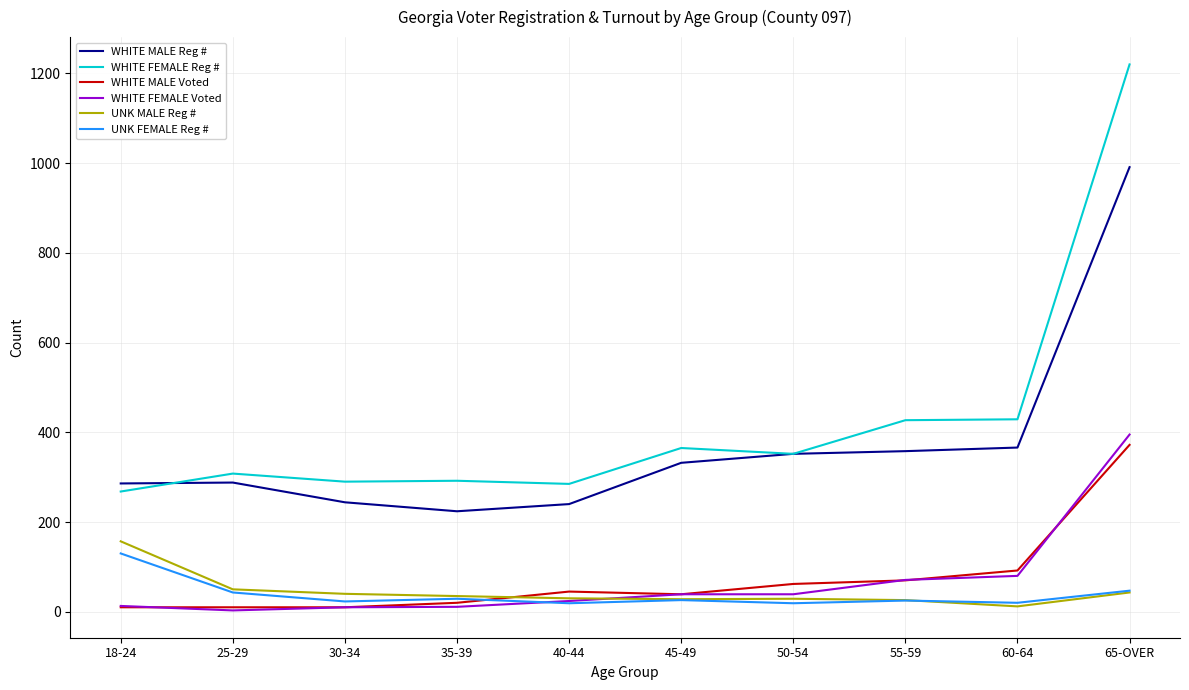

What value does the UNK MALE Reg # series have at 60-64, to the nearest 5?

10